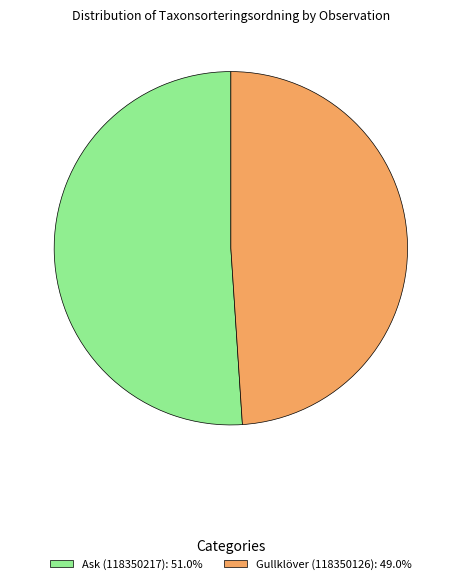

What is the ratio of the value at Gullklöver (118350126): 49.0% to the value at Ask (118350217): 51.0%?

1.0